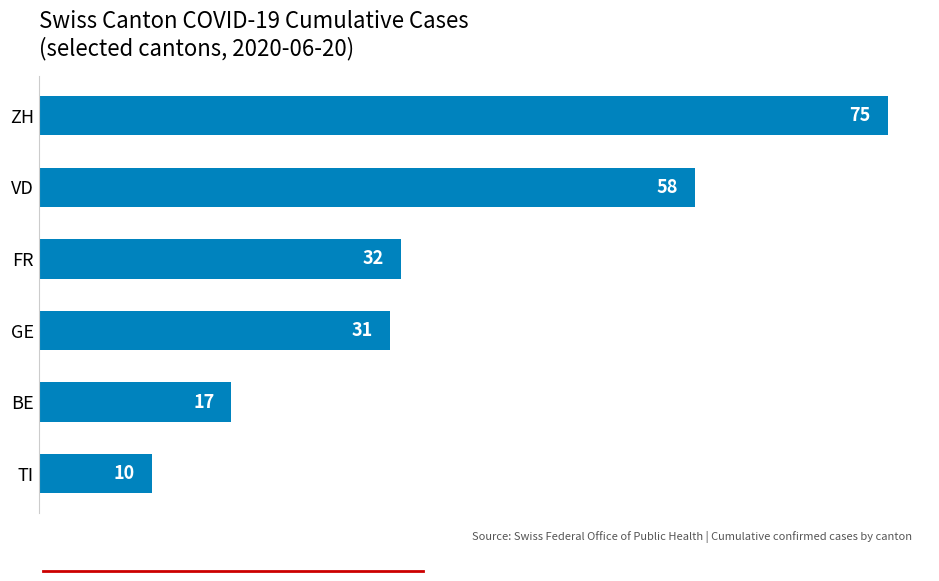

What is the minimum value shown in the chart?

10